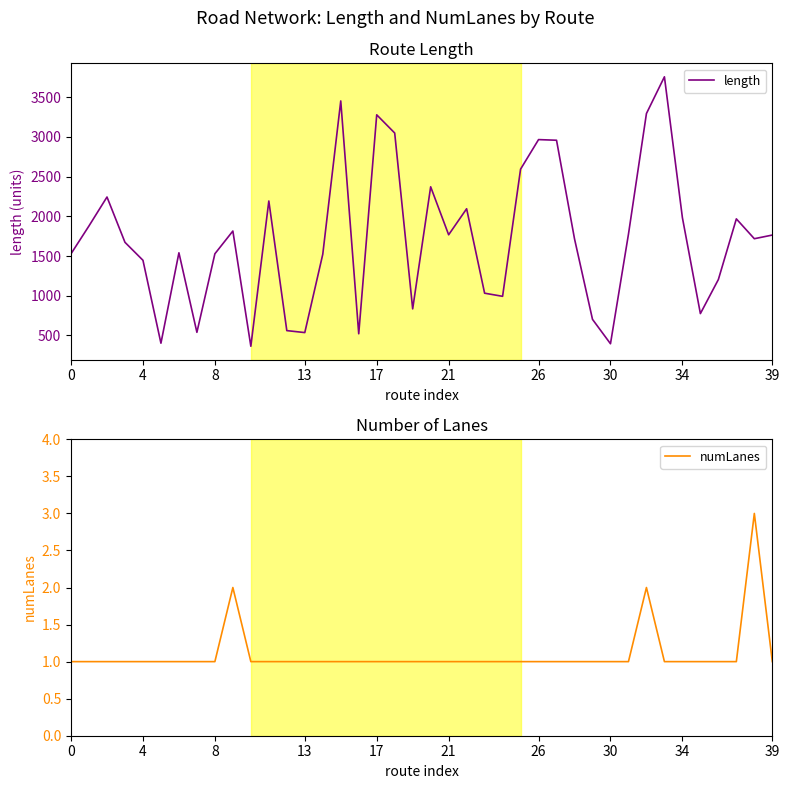

At which category is the sum across all series the highest?

33